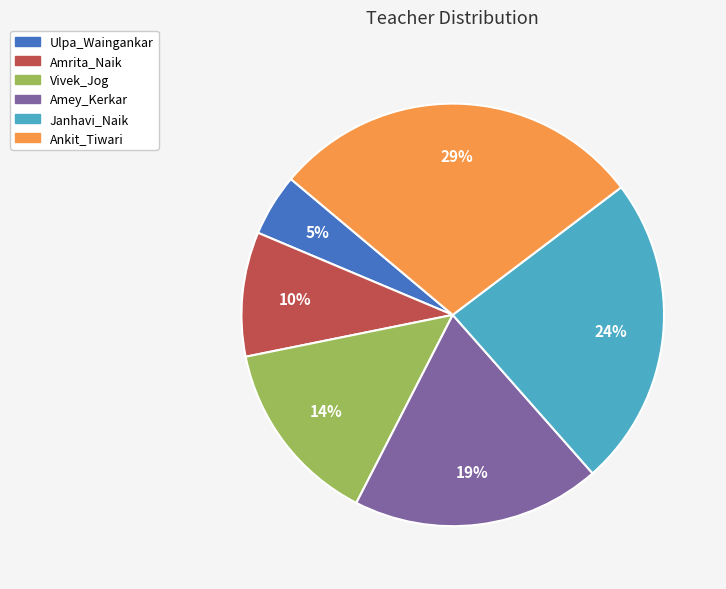

To the nearest percent, what is the average slice percentage?

17%